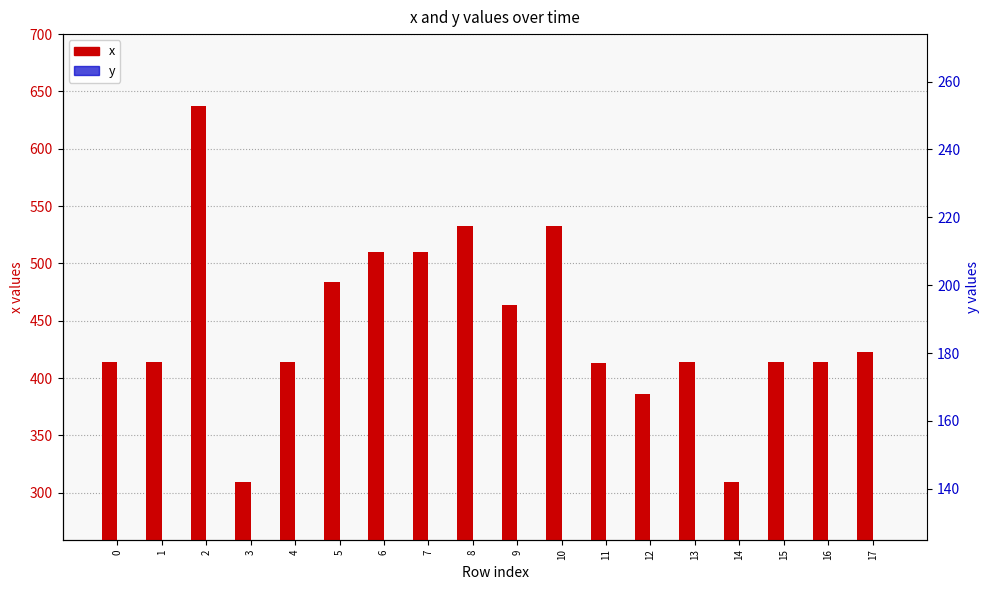

What is the total value across all series at 15?

649